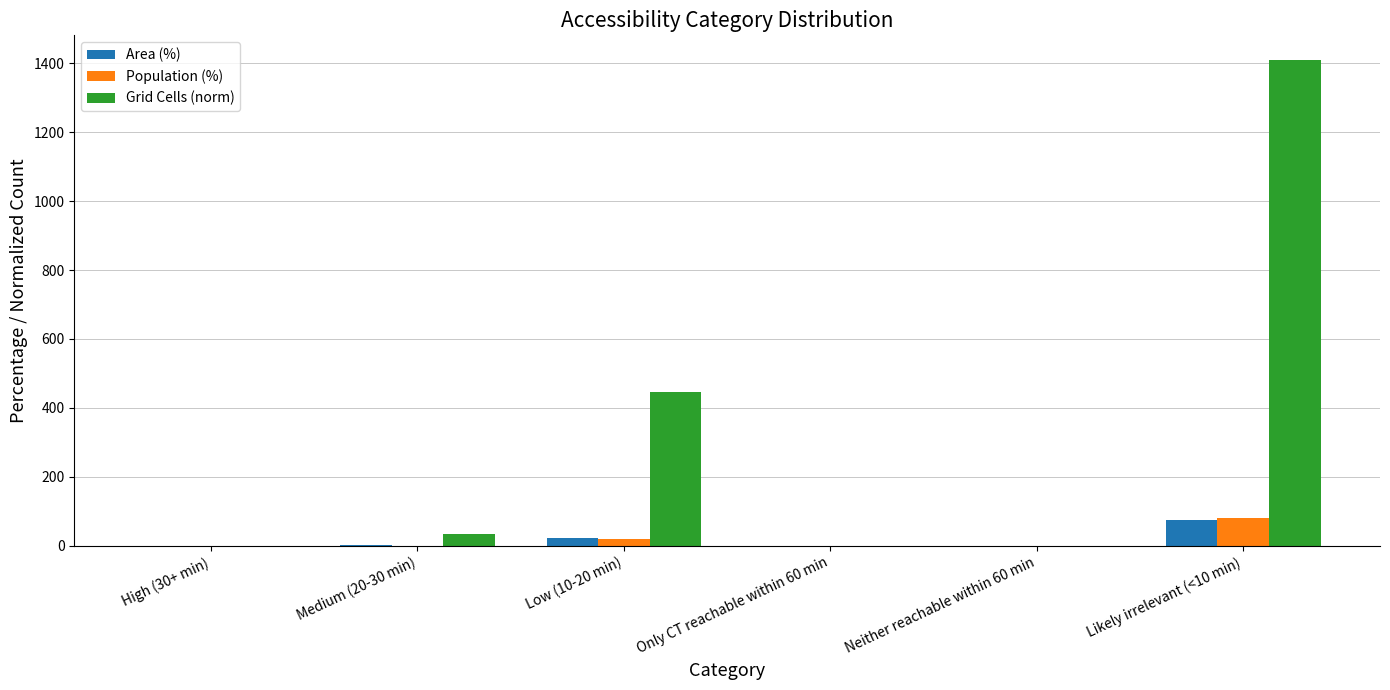

Which series has the largest total across all categories?

Grid Cells (norm)